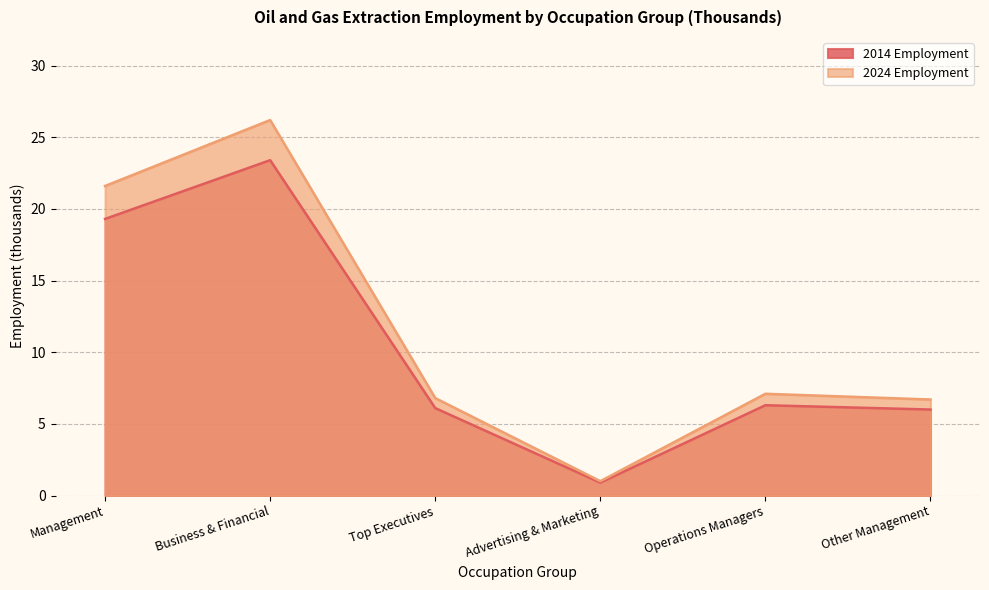

Count the number of data series in this chart.

2